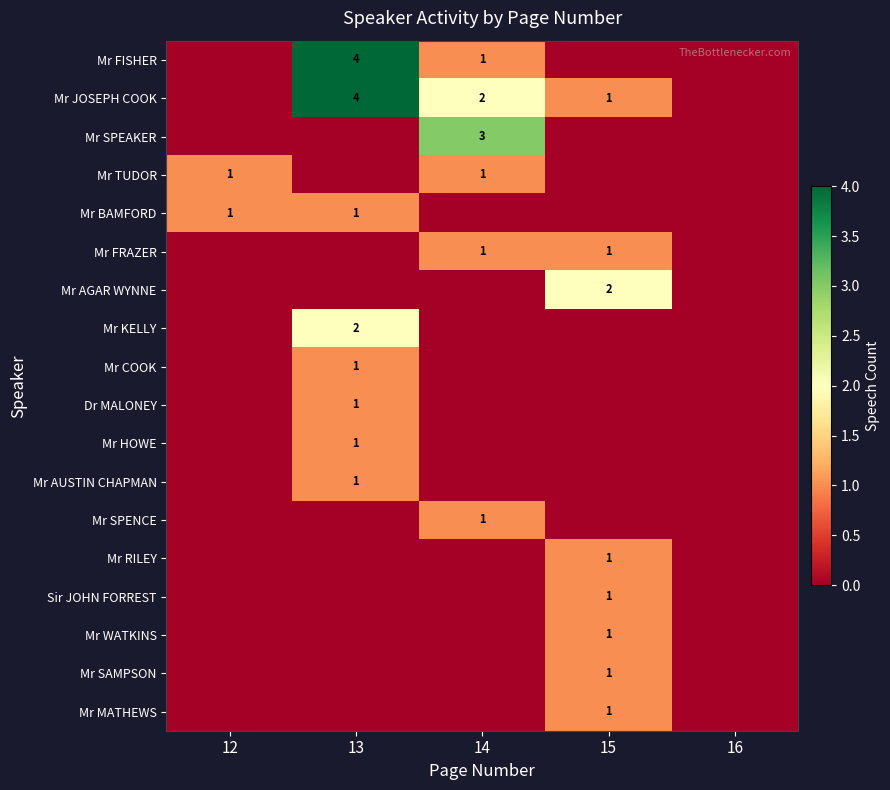

Is it true that Mr HOWE equals 1 at 13?

True